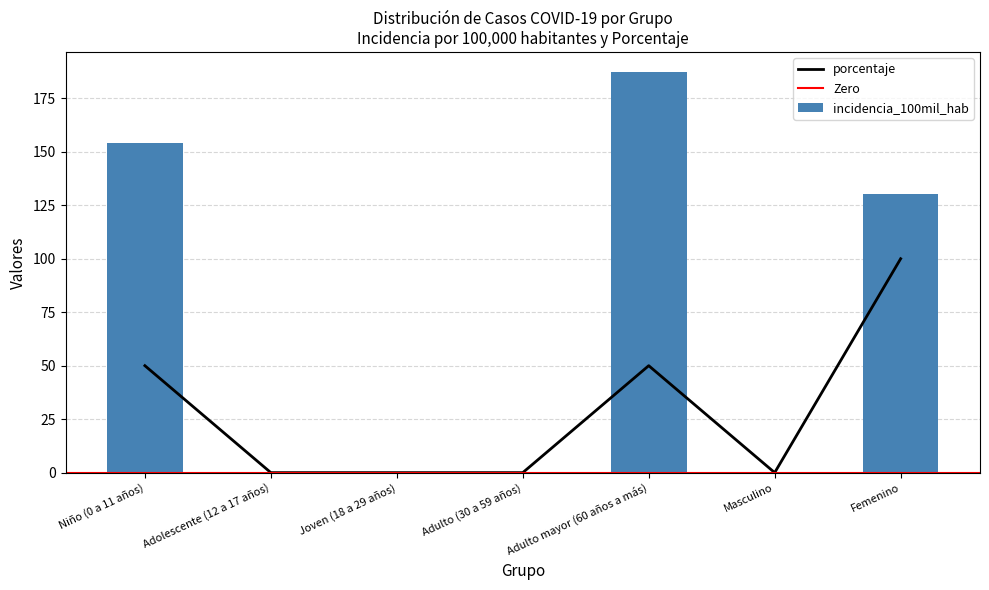

Reading left to right, list all the values displayed in this chart.

incidencia_100mil_hab: 154.3	0.0	0.0	0.0	187.3	0.0	130.0
porcentaje: 50.0	0.0	0.0	0.0	50.0	0.0	100.0